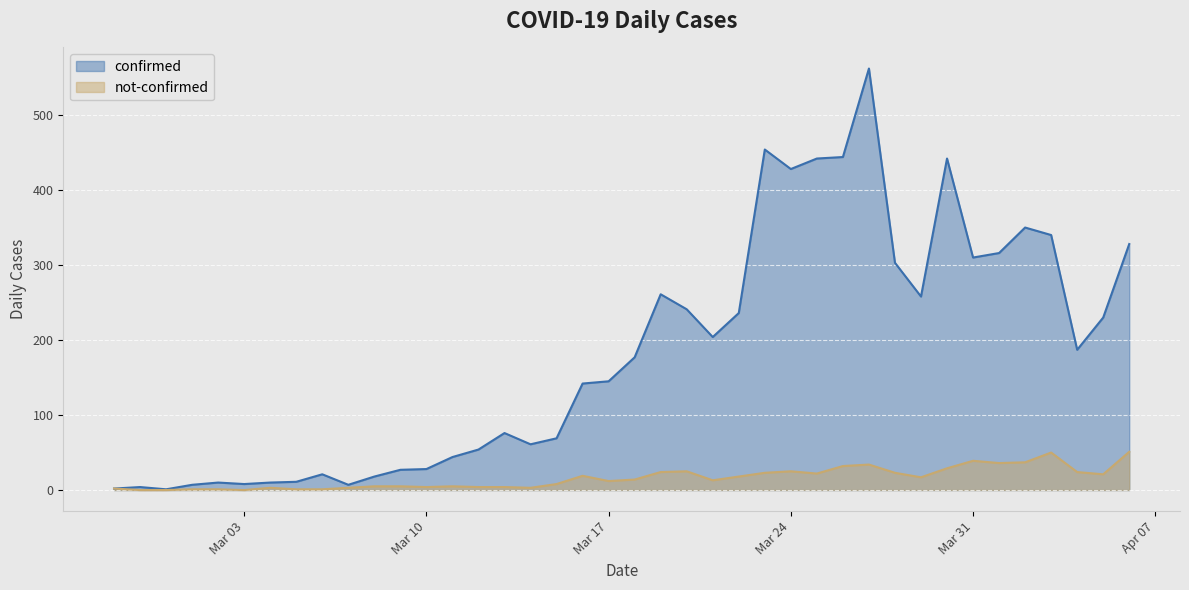

What is the greatest value displayed?

562